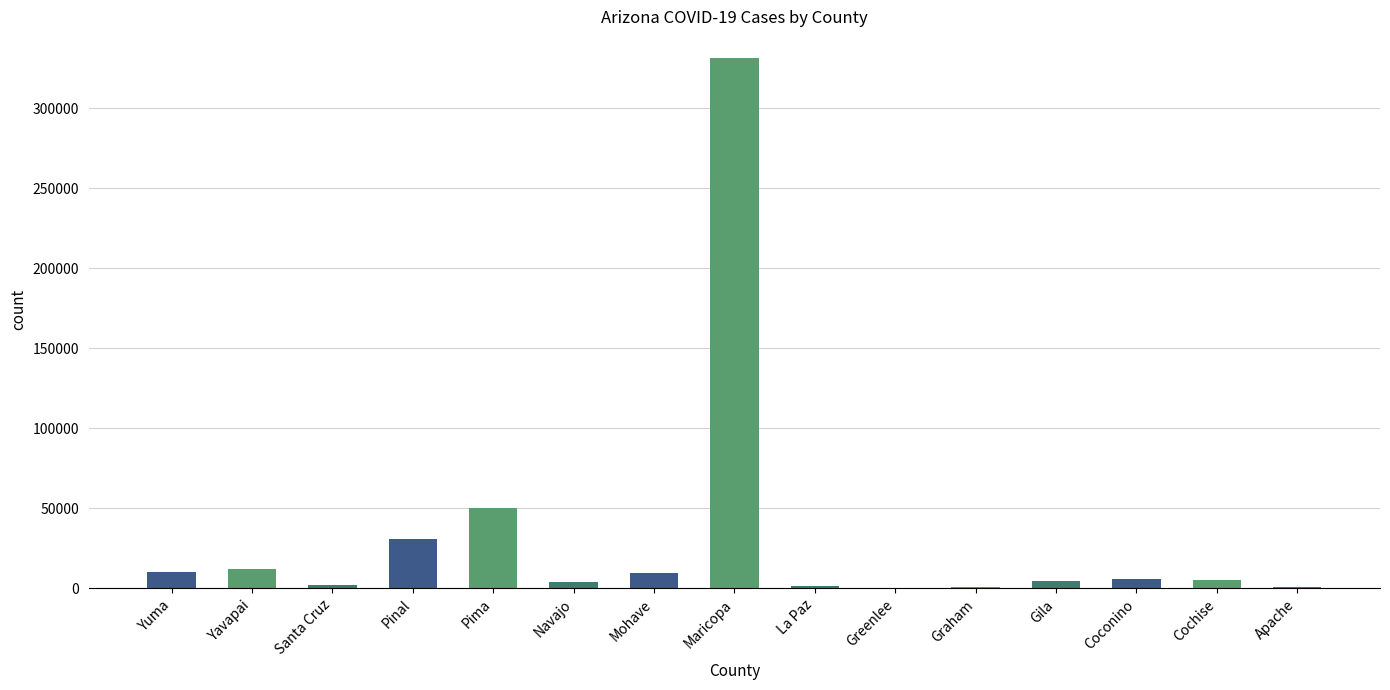

What is the sum of the values at Mohave and Coconino?

15722